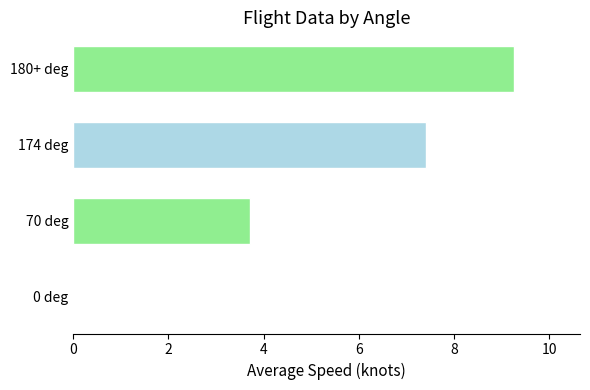

Are the bars grouped side by side (vs. stacked)?

No